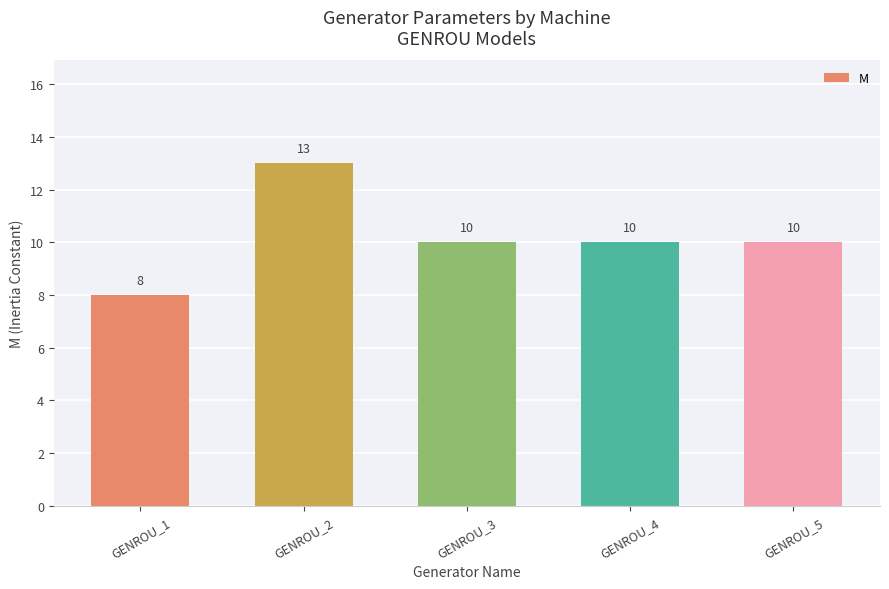

How many categories are shown in the chart?

5